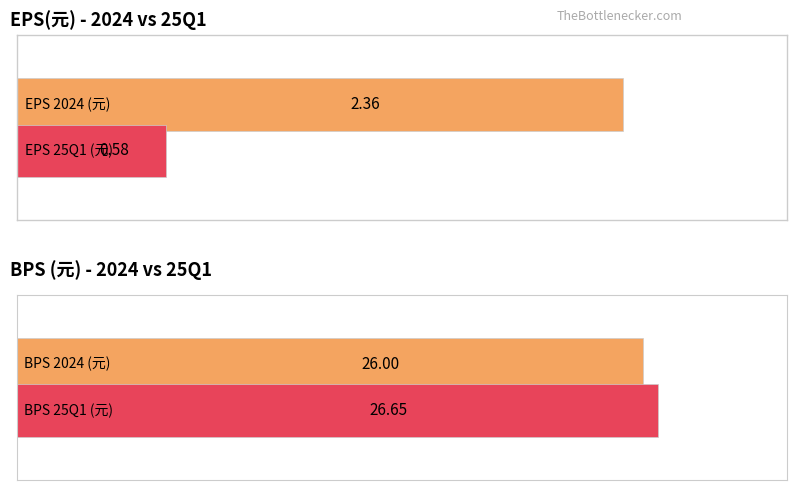

Count the number of data series in this chart.

2